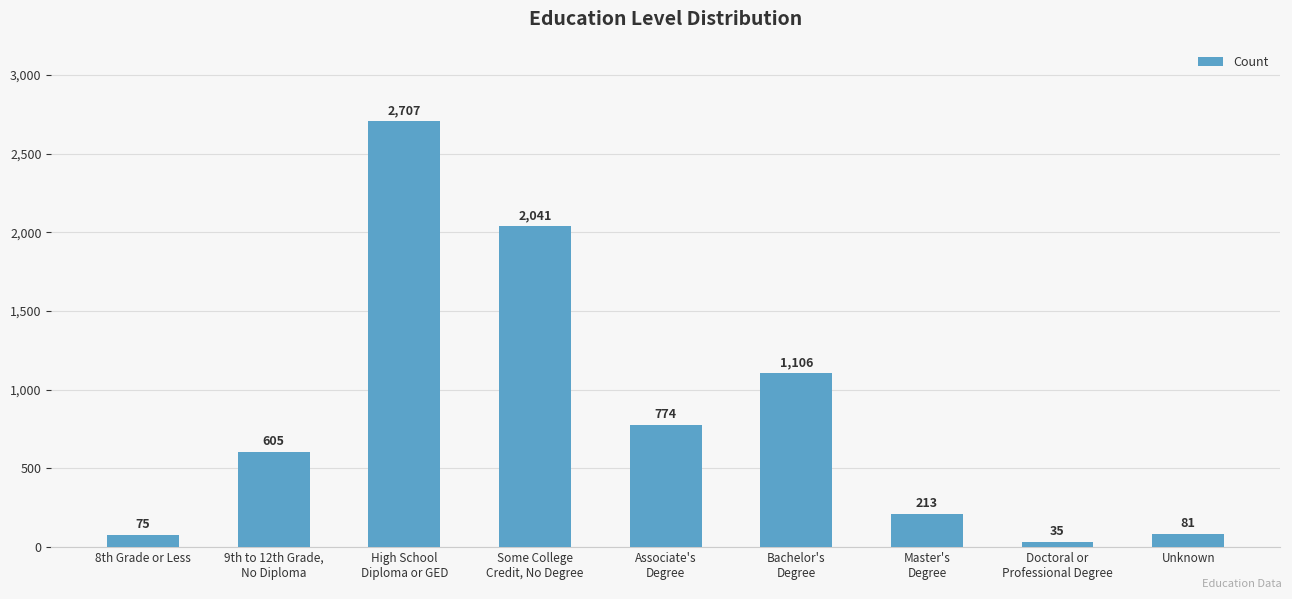

What is the ratio of the value at Some College
Credit, No Degree to the value at High School
Diploma or GED?

0.8